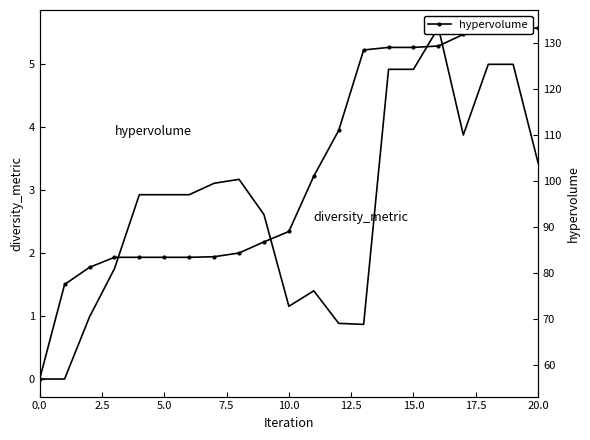

What is the value of the hypervolume point at the 8th from the left?

83.5